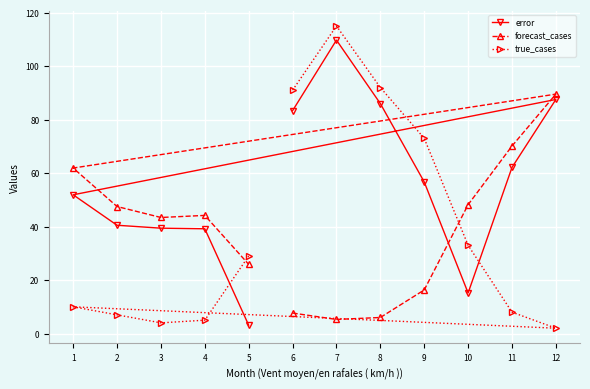

What are all the series names shown in the legend?

error, forecast_cases, true_cases